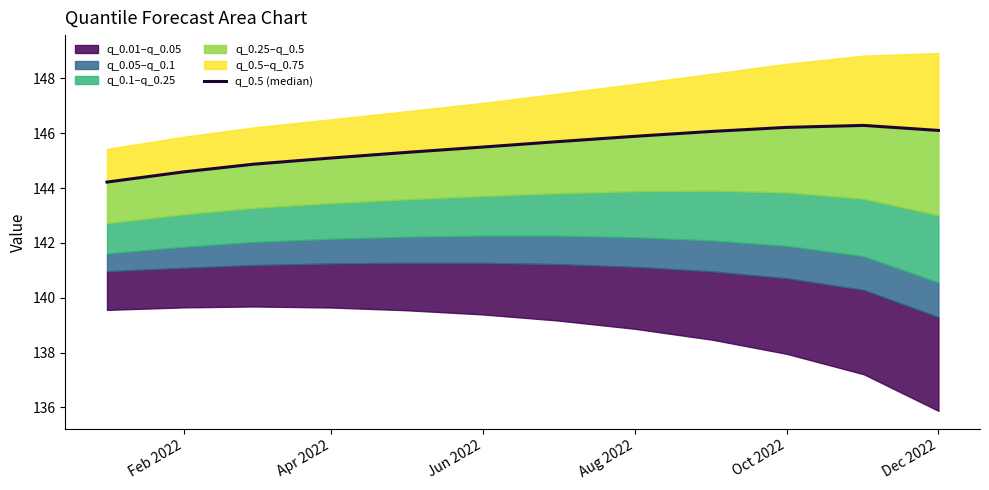

Reading left to right, extract all data points from this chart.

144.2	144.6	144.9	145.1	145.3	145.5	145.7	145.9	146.1	146.2	146.3	146.1